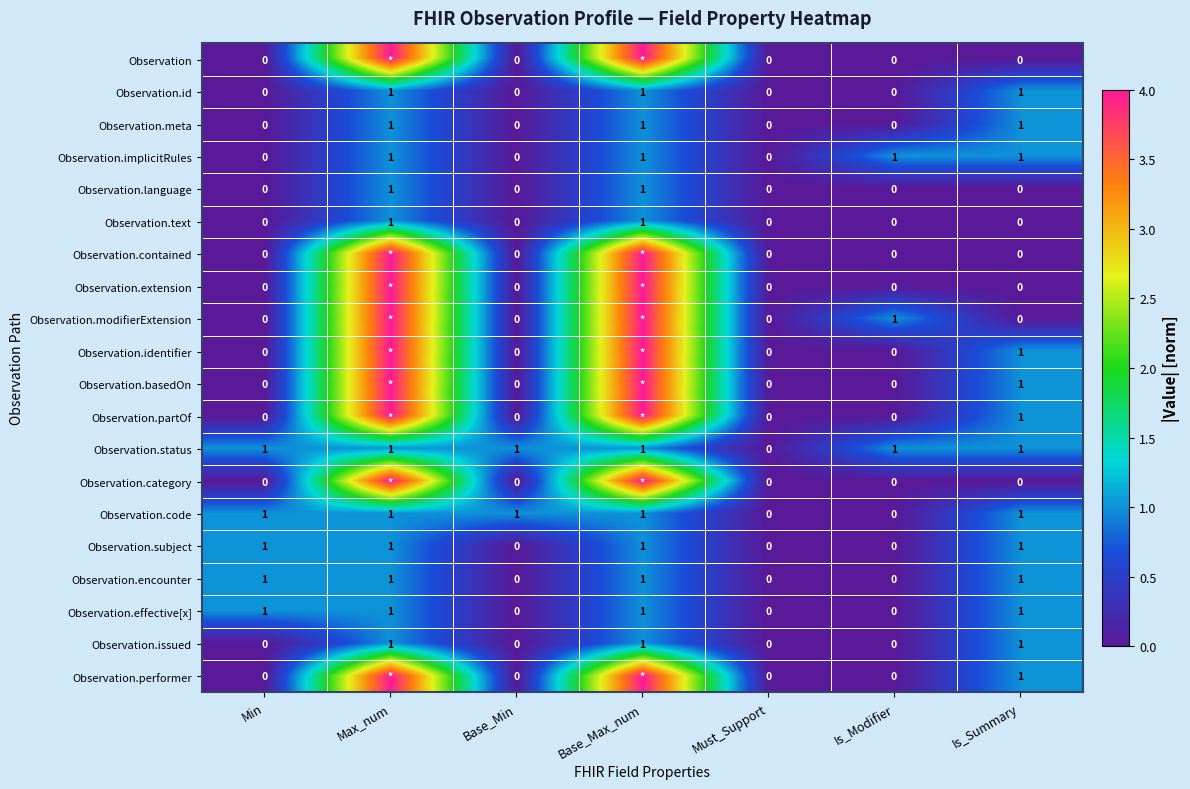

The Observation.text series shows 0 at Min. True or false?

True